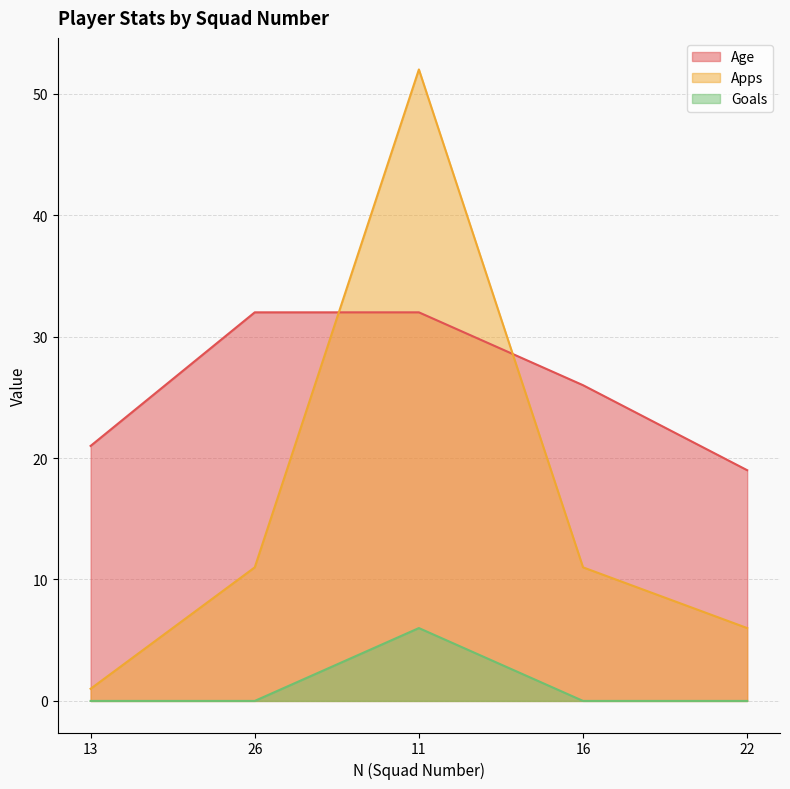

Is it true that Apps equals 52 at 11?

True